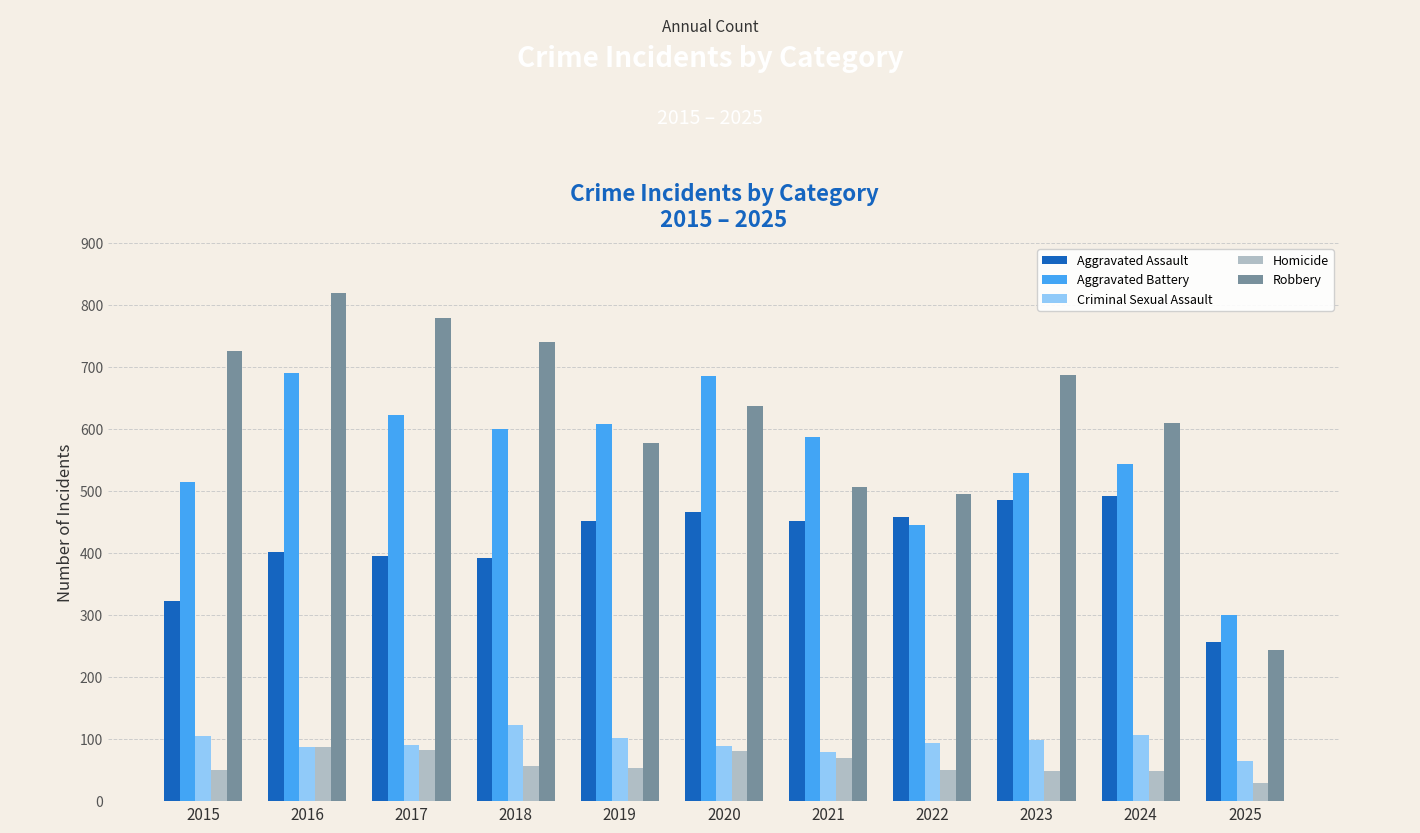

At which category is the sum across all series the highest?

2016